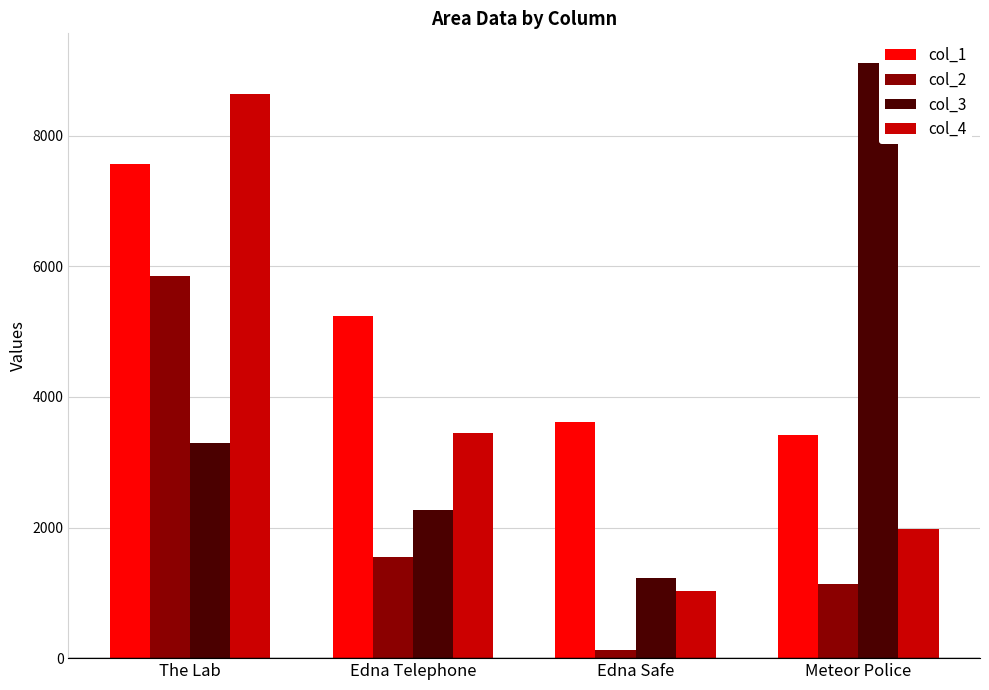

At which label does col_1 reach its minimum?

Meteor Police